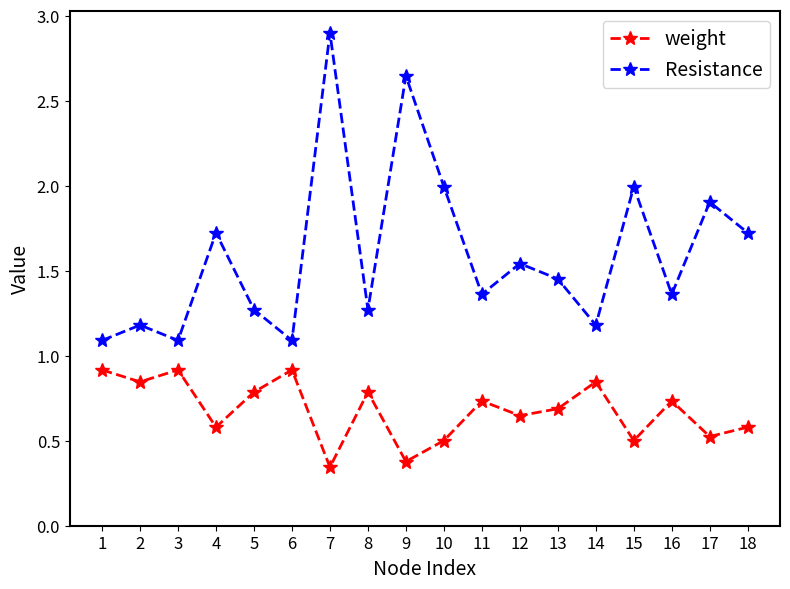

List the series in order of their overall mean, lowest first.

weight, Resistance